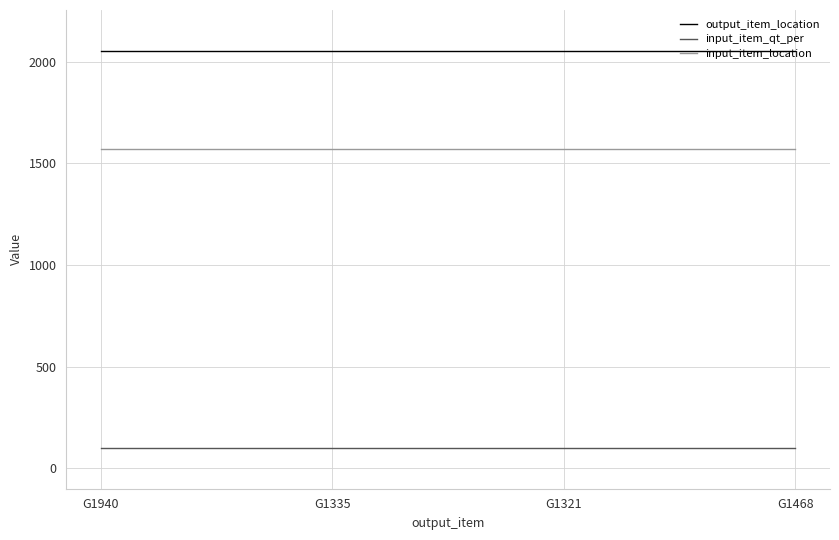

What is the maximum value shown in the chart?

2055